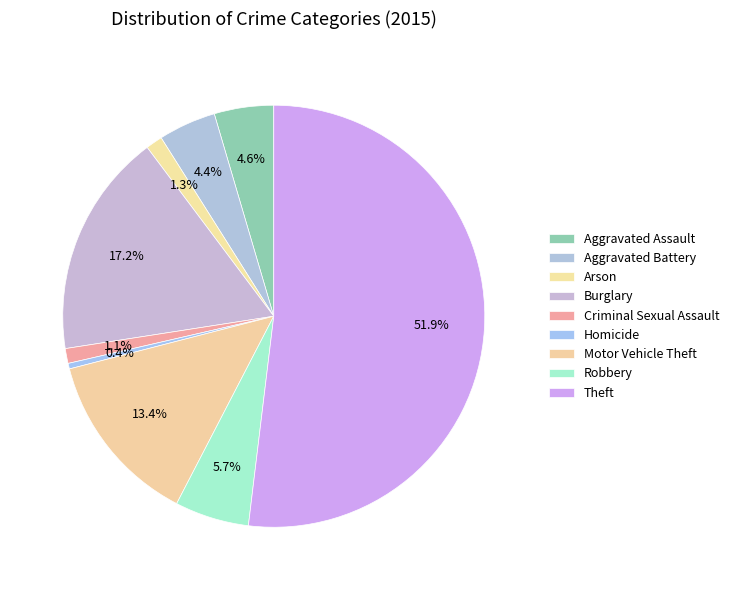

How many slices are in this pie chart?

9